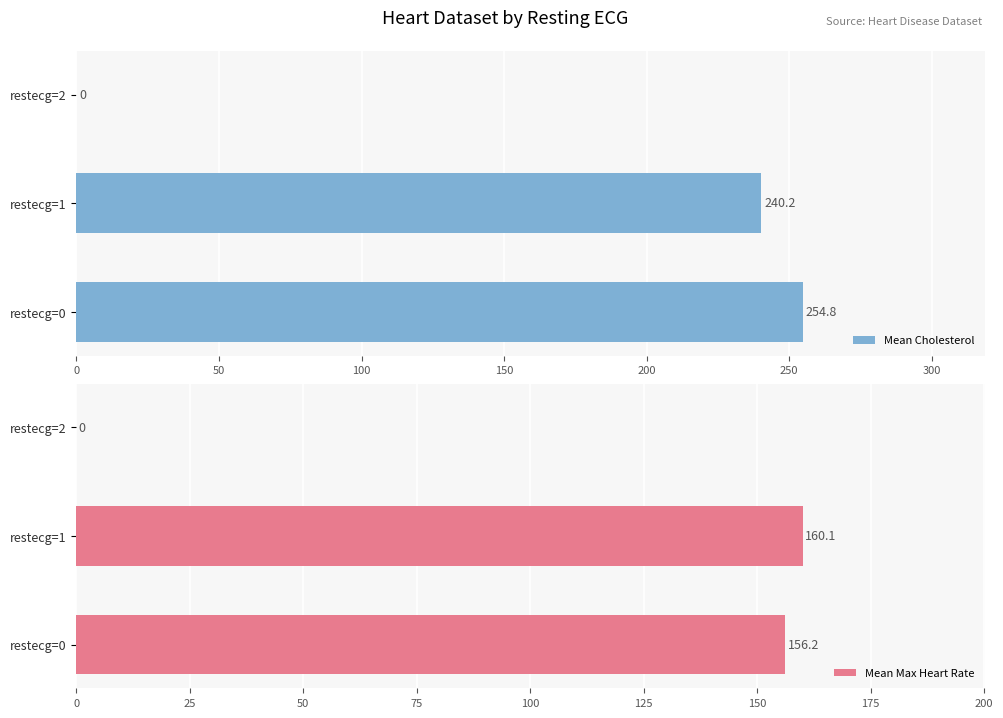

True or false: Mean Max Heart Rate has a value of 160.1 at restecg=1.

True